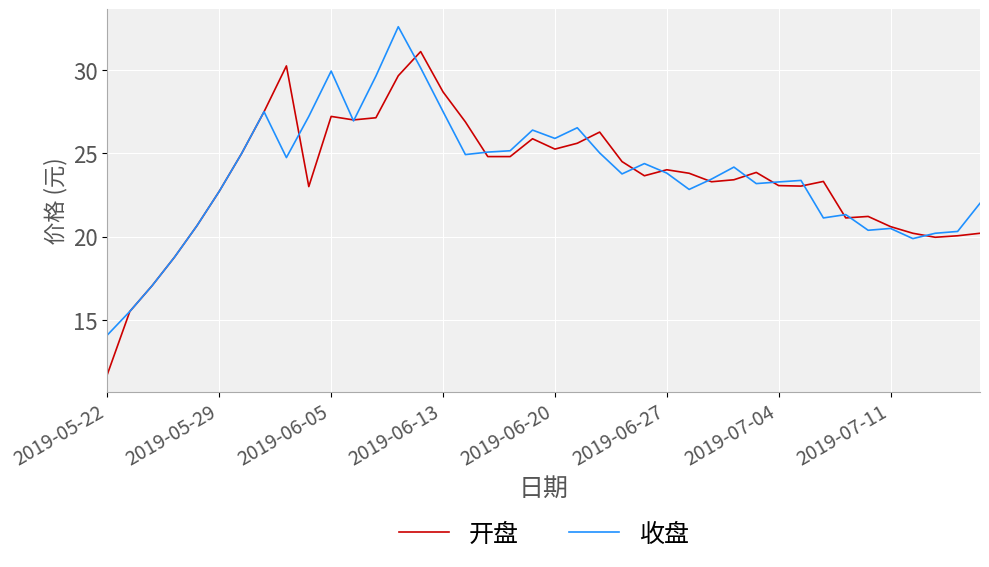

Rank the series by their maximum value, from highest to lowest.

收盘, 开盘